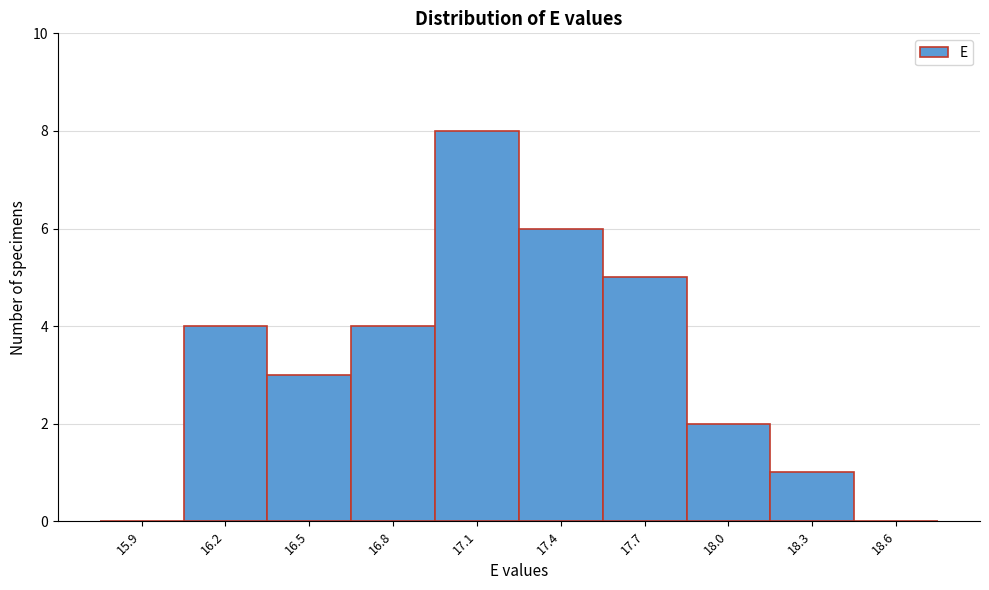

Reading left to right, transcribe all the data shown in this chart.

15.9=0	16.2=4	16.5=3	16.8=4	17.1=8	17.4=6	17.7=5	18.0=2	18.3=1	18.6=0